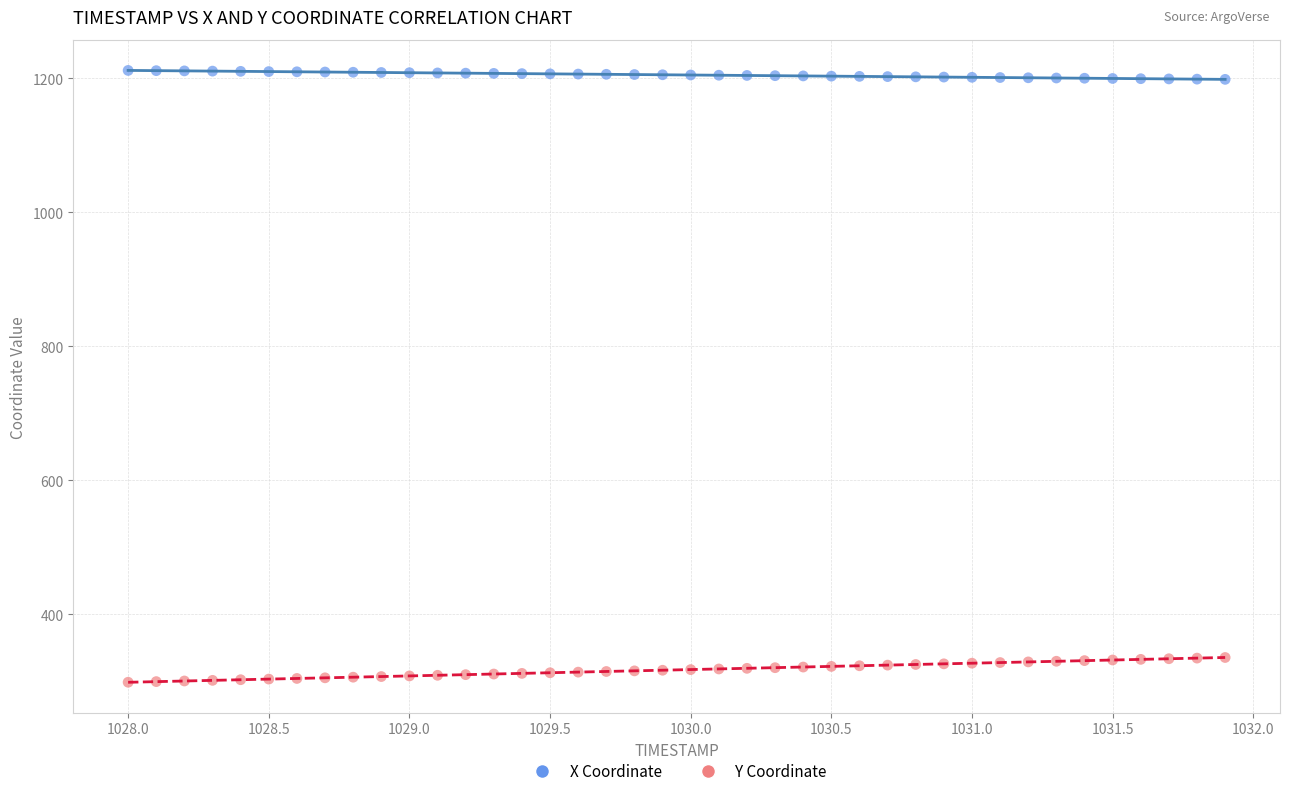

Which series reaches the minimum Y coordinate?

Y Coordinate